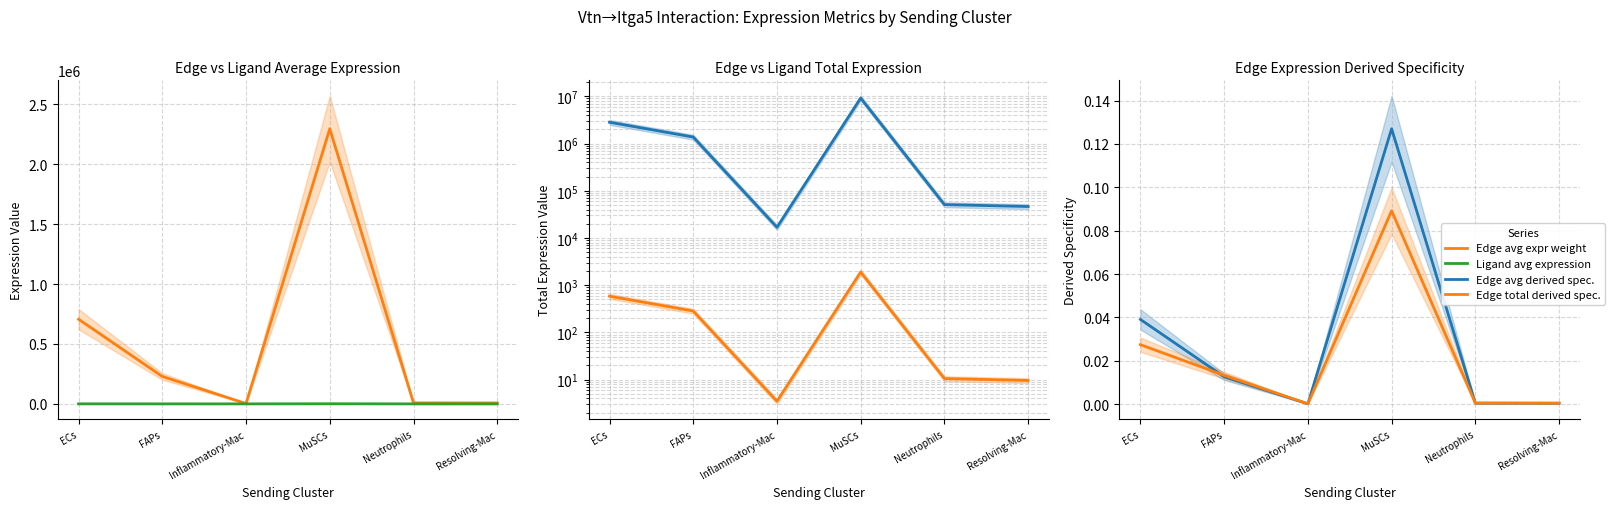

True or false: Ligand avg expression has a value of 292.2 at ECs.

True